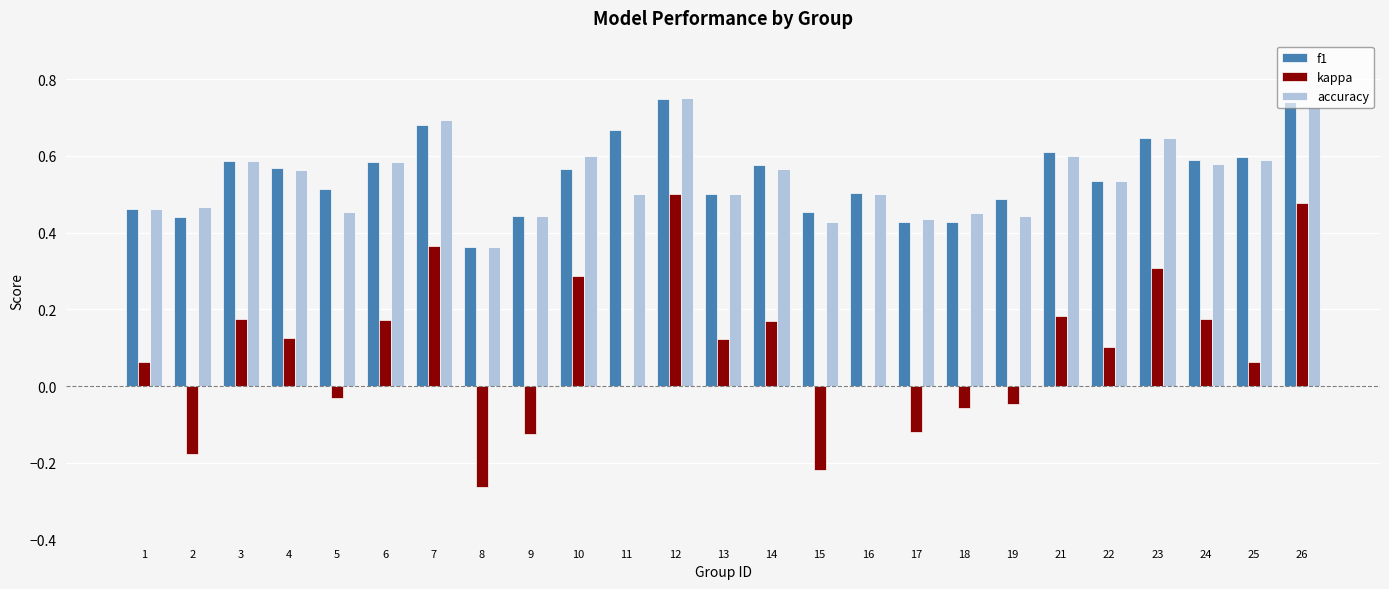

What is the total value across all series at 1?

1.0